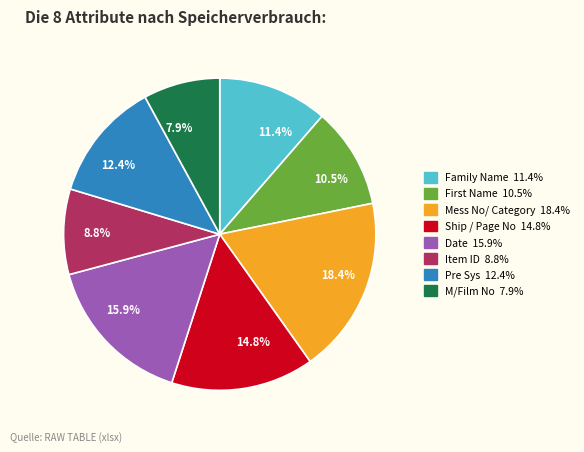

Is 8.8% the majority of the pie?

No